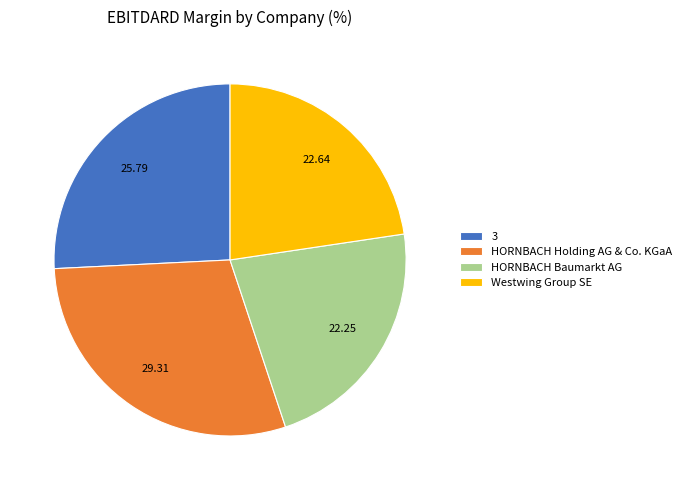

Does any single category account for the majority?

No